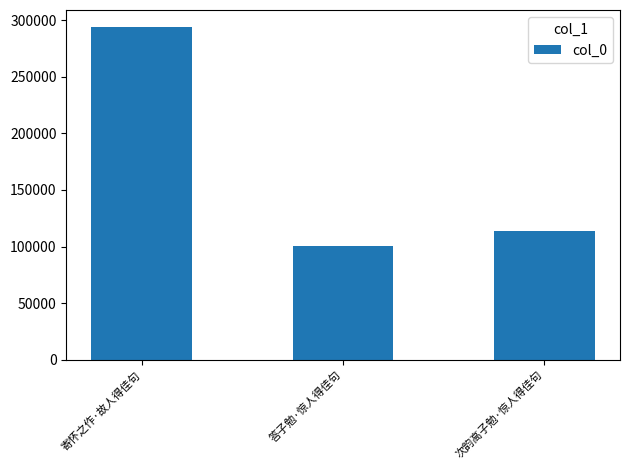

What position from the right is 寄怀之作·故人得佳句?

3